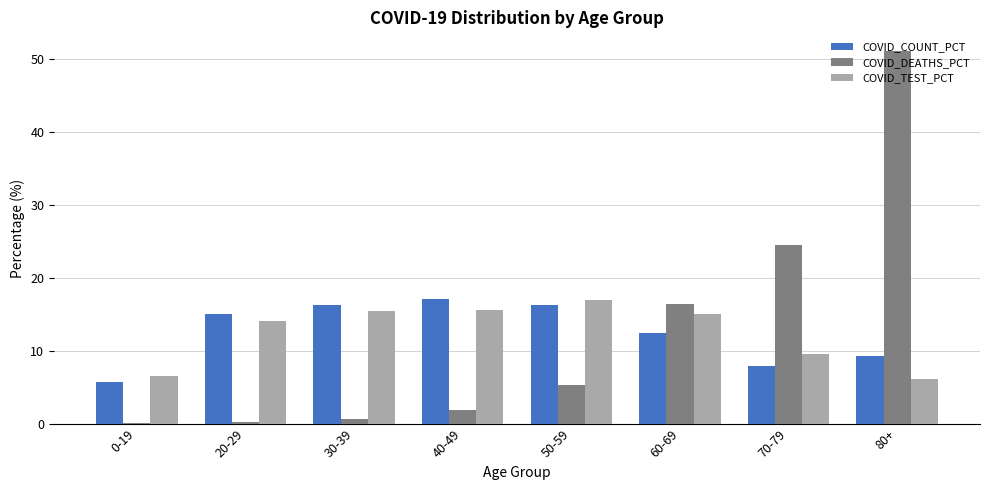

Does the chart contain stacked bars?

No